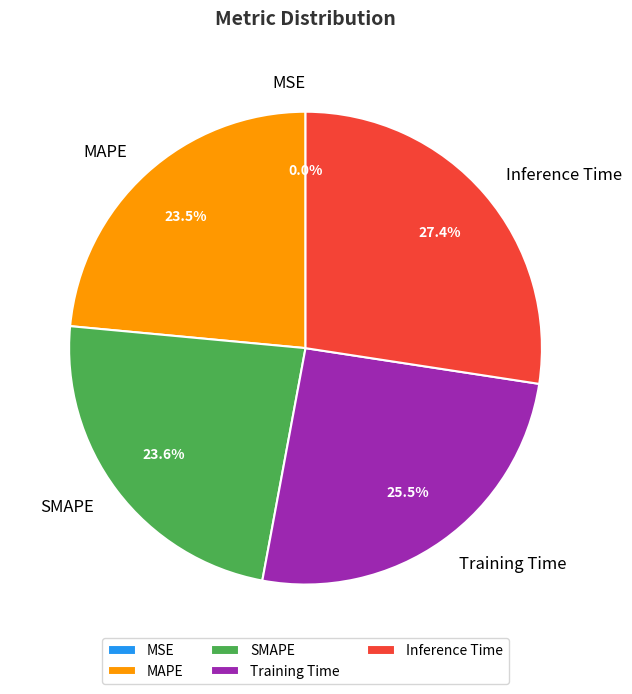

What percentage is the Inference Time slice, to the nearest percent?

27%